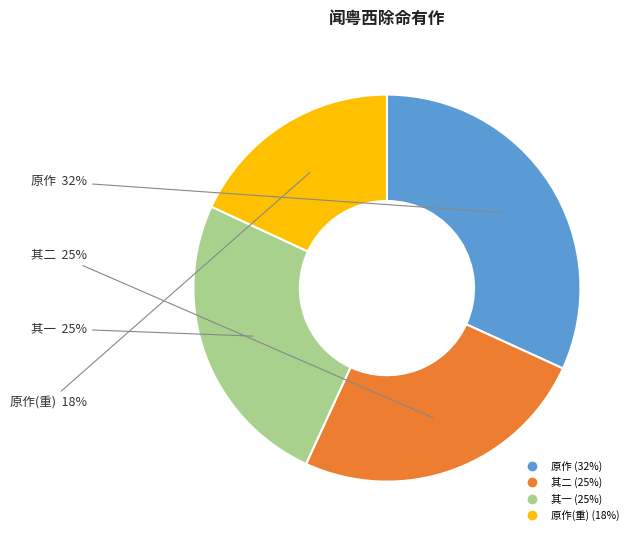

How many slices are in this pie chart?

4